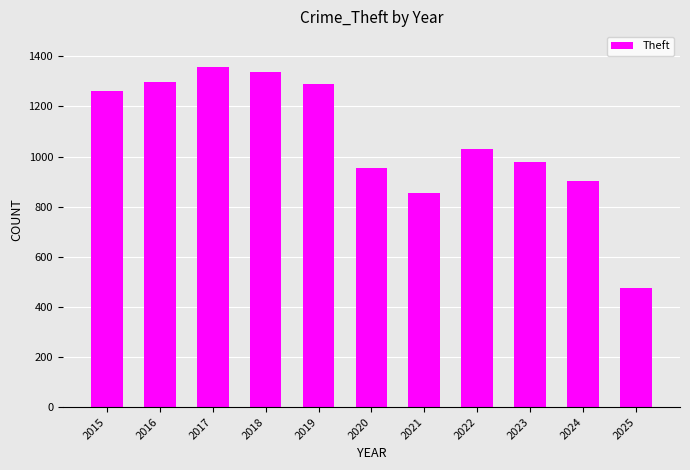

How many values are below 1032?

5